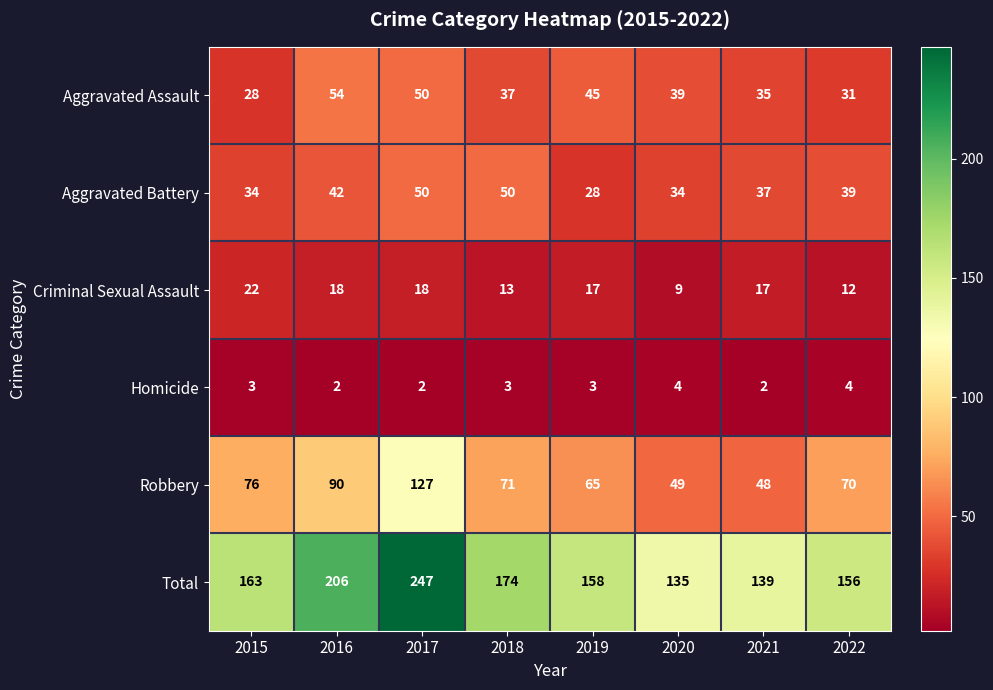

Count the number of data series in this chart.

6